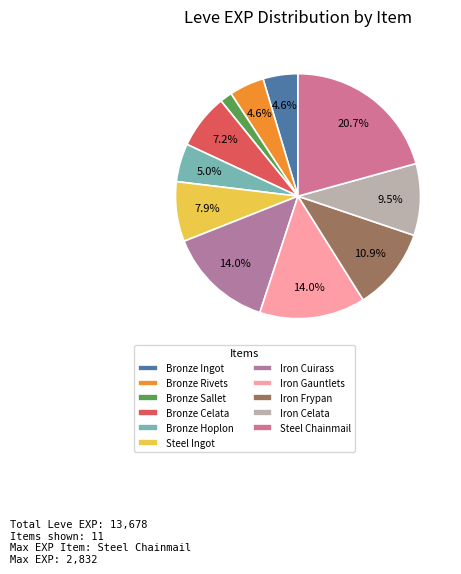

True or false: Steel Chainmail accounts for 28% of the total.

False